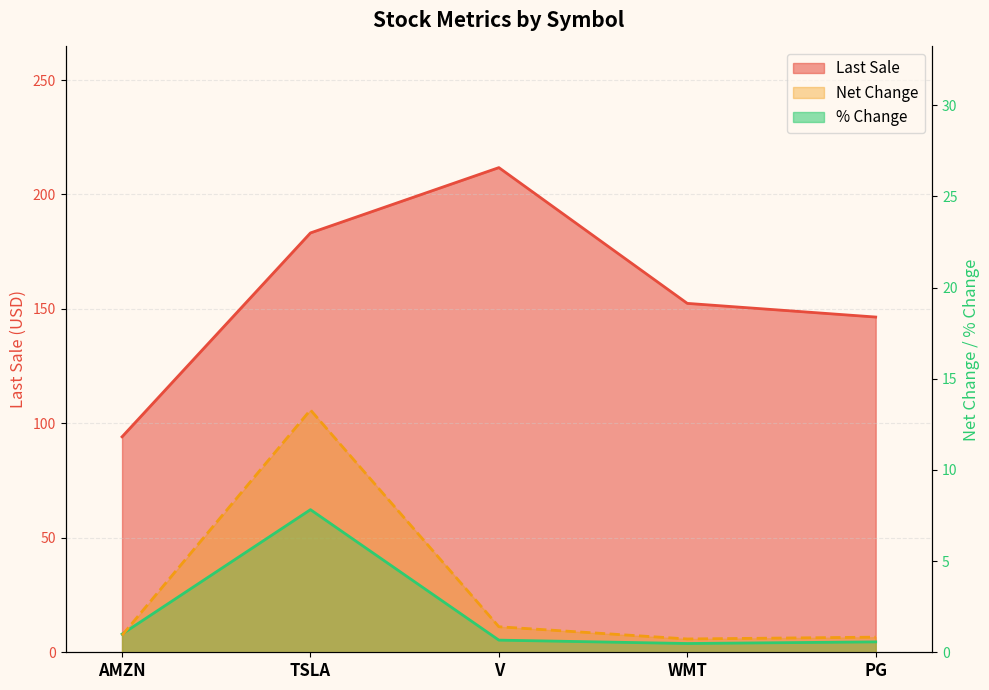

Where is % Change nearest to the value 4?

AMZN